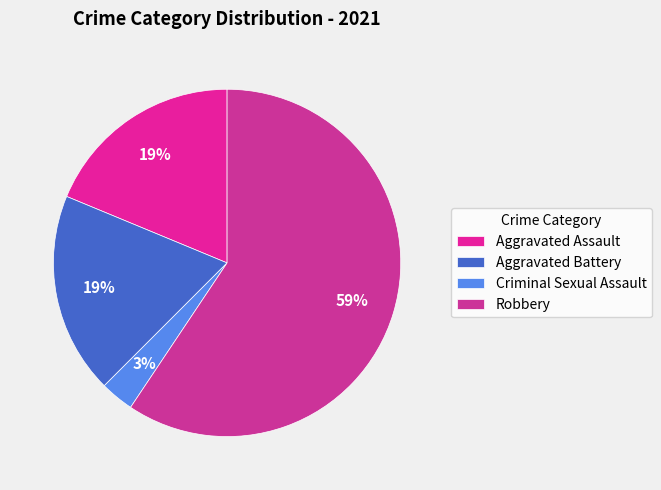

To the nearest percent, what is the average slice percentage?

25%